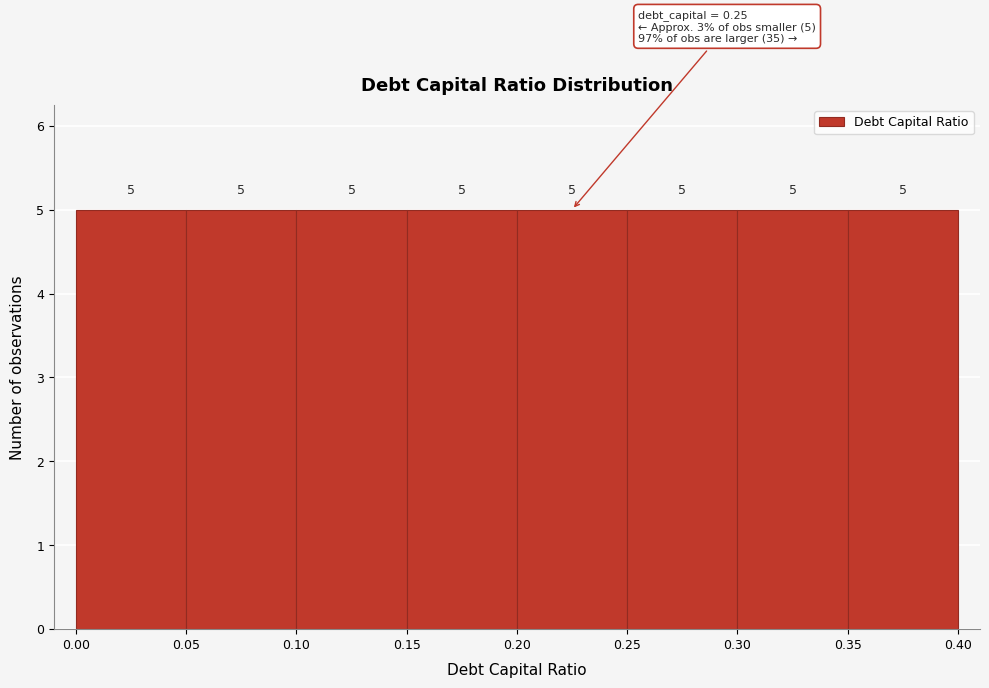

How tall is the bar that spans 0.00 to 0.05 on the x-axis?

5